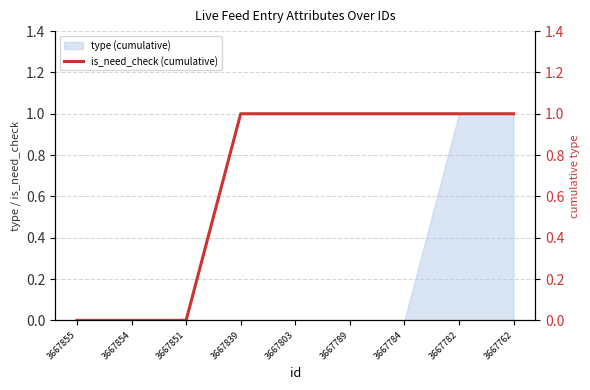

The value of type (cumulative) at 3667851 is 1. True or false?

False